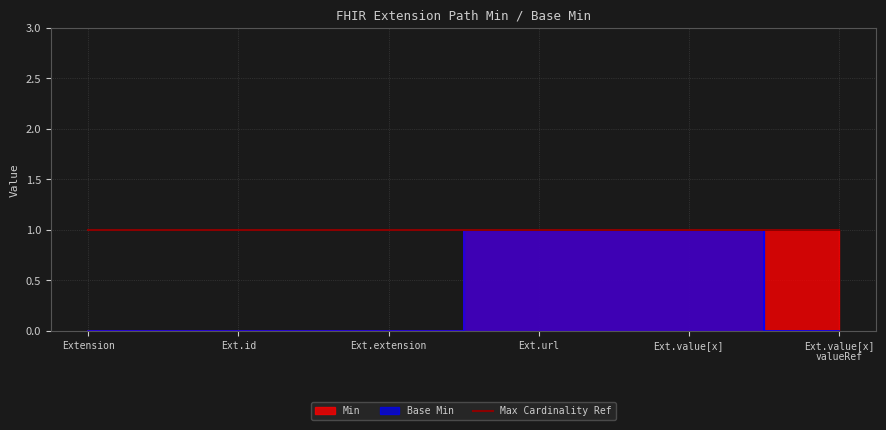

What is the difference between the maximum and minimum values in the Base Min series?

1